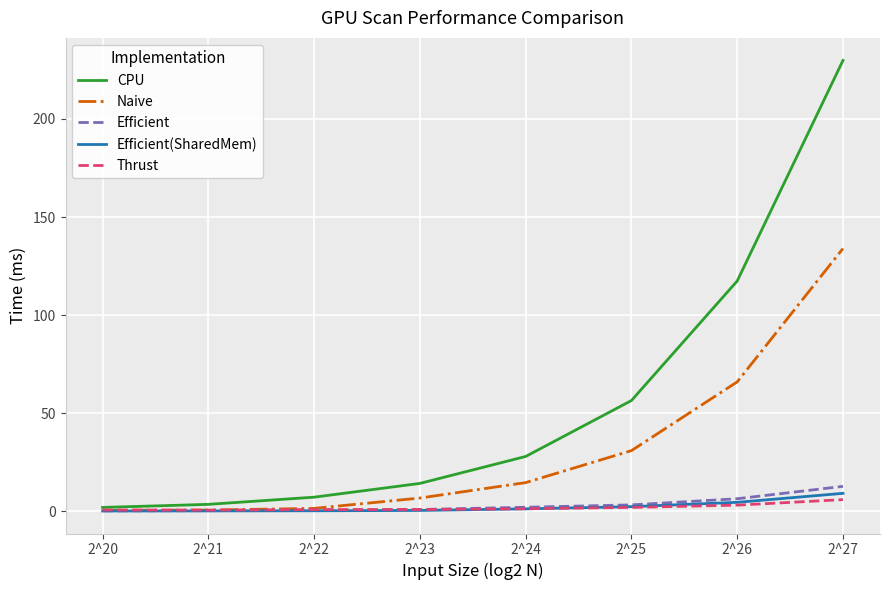

True or false: CPU has a value of 56.4 at 2^25.

True